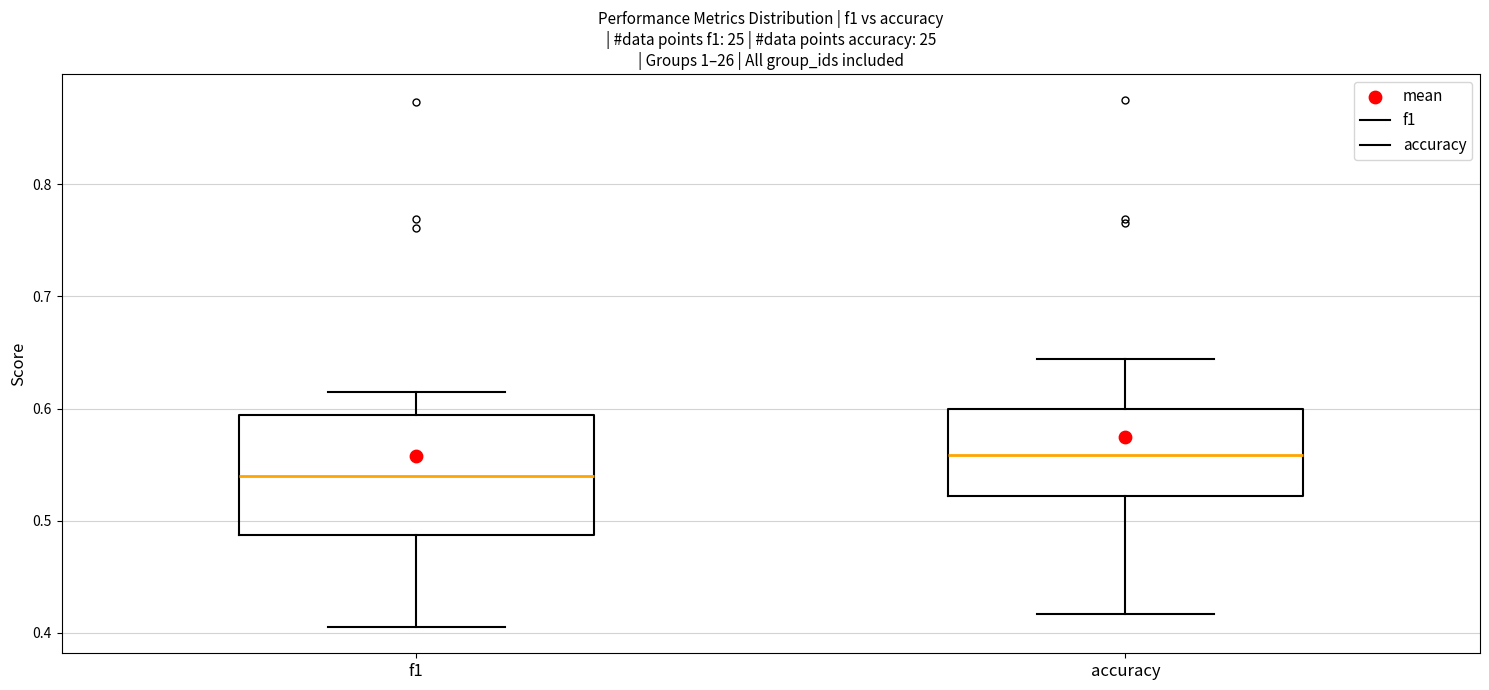

Where does the lower whisker of the box for accuracy end on the y-axis? The values are not printed on the chart, so give them approximately, as read against the axis.

0.42